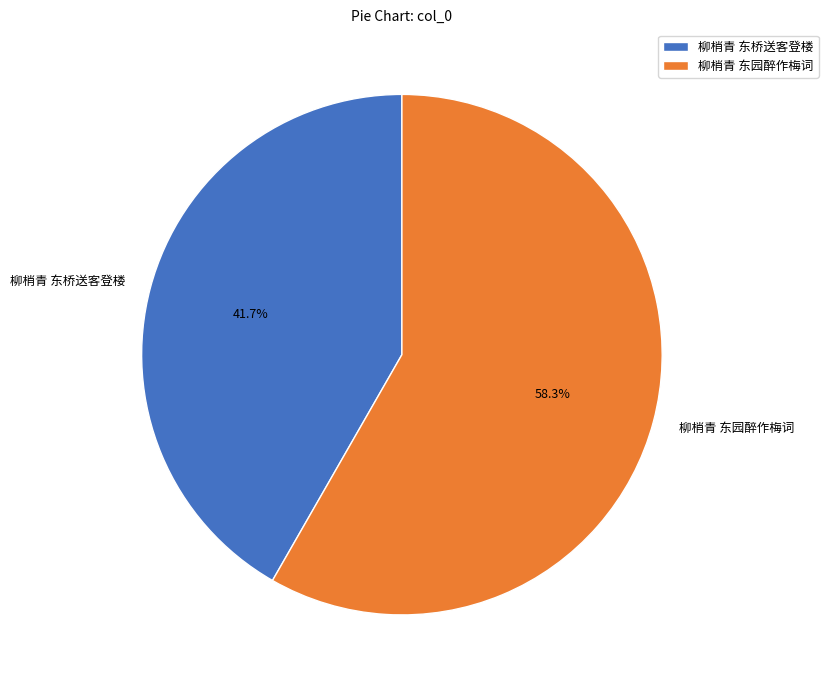

What percentage is the 柳梢青 东桥送客登楼 slice, to the nearest percent?

42%